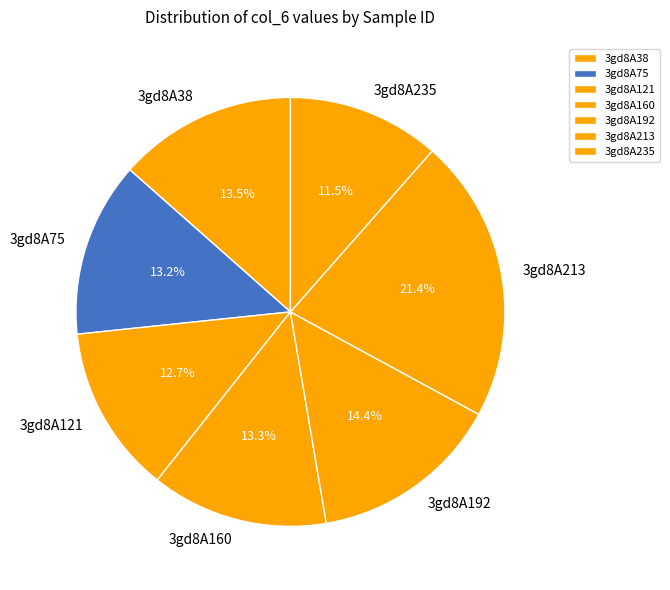

Is there a majority slice in this chart?

No